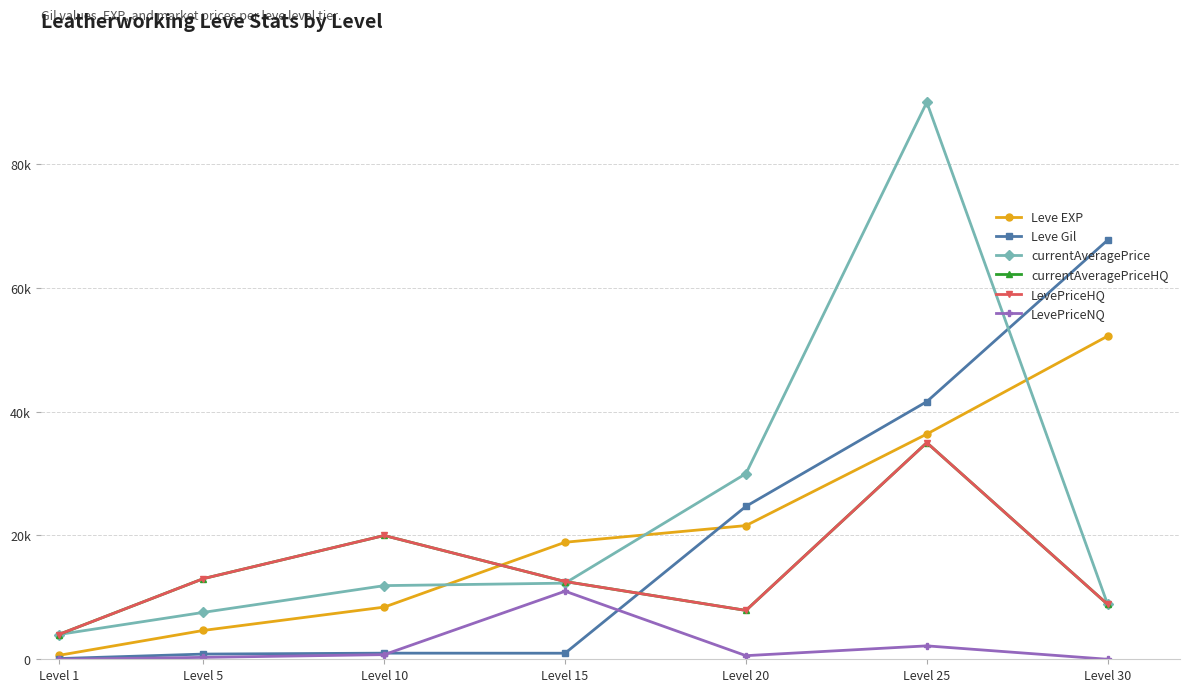

Is this an area chart (filled region under the line)?

No